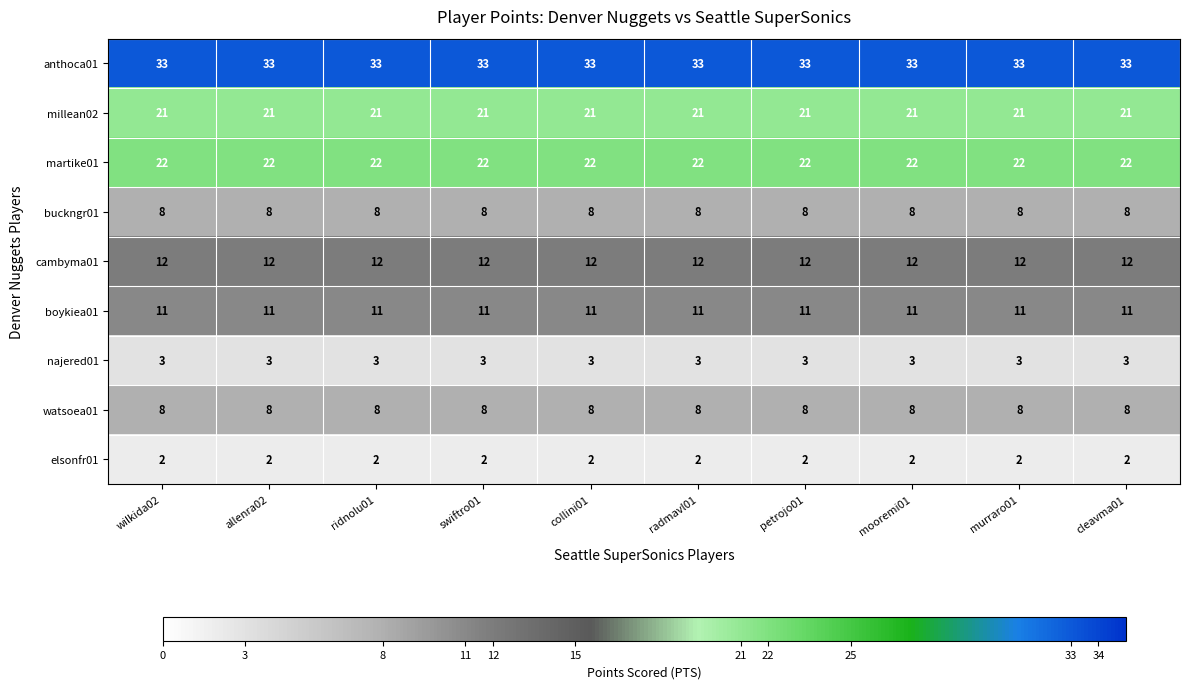

What is the approximate value of najered01 at ridnolu01?

3